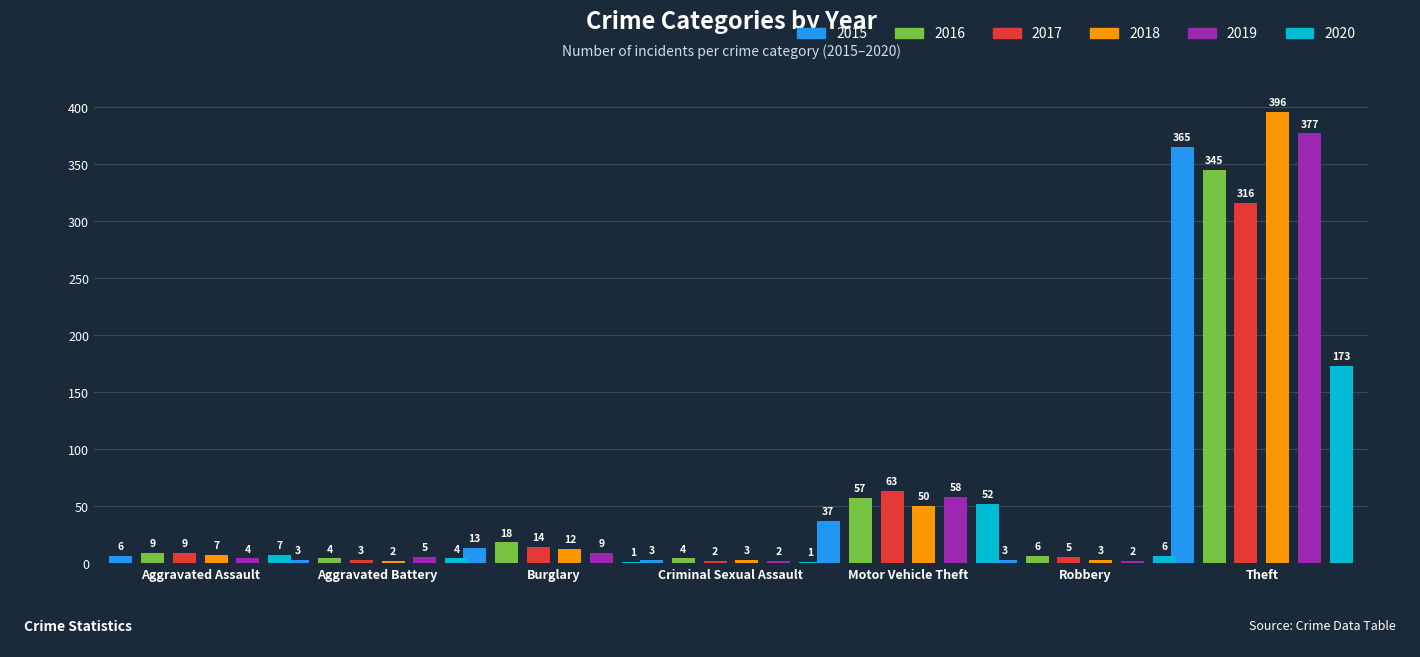

Rank the series at Robbery from highest to lowest value.

2016, 2020, 2017, 2015, 2018, 2019